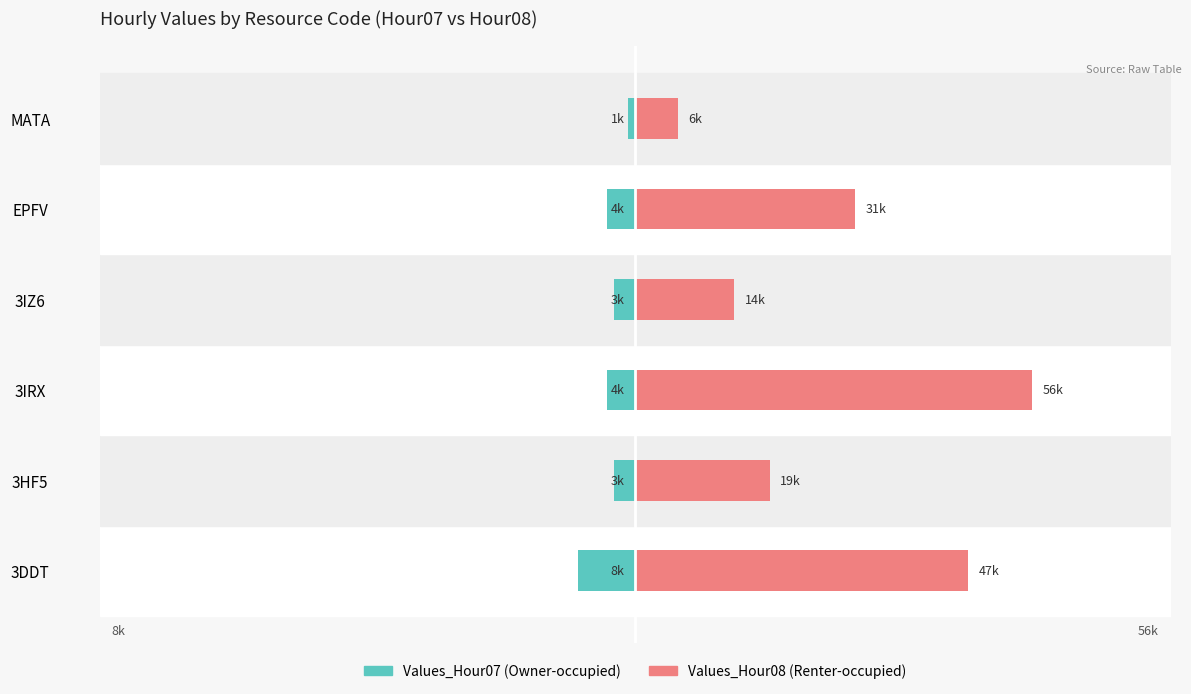

Is it true that Values_Hour07 equals -4 at EPFV?

True